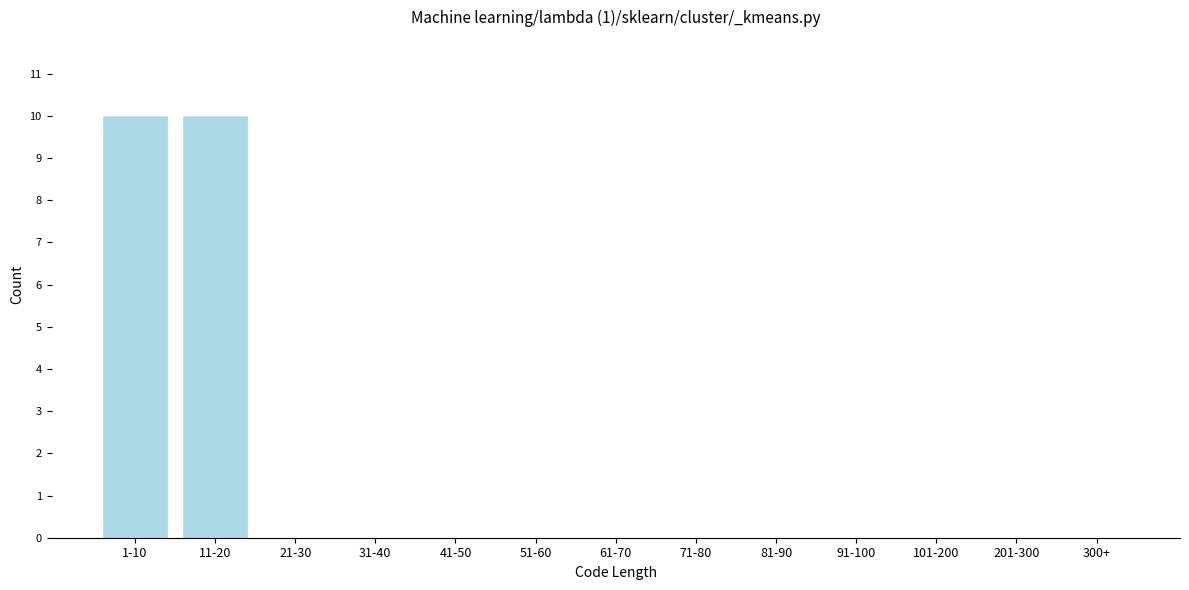

Reading right to left, what are all the values shown in this chart?

300+=0	201-300=0	101-200=0	91-100=0	81-90=0	71-80=0	61-70=0	51-60=0	41-50=0	31-40=0	21-30=0	11-20=10	1-10=10